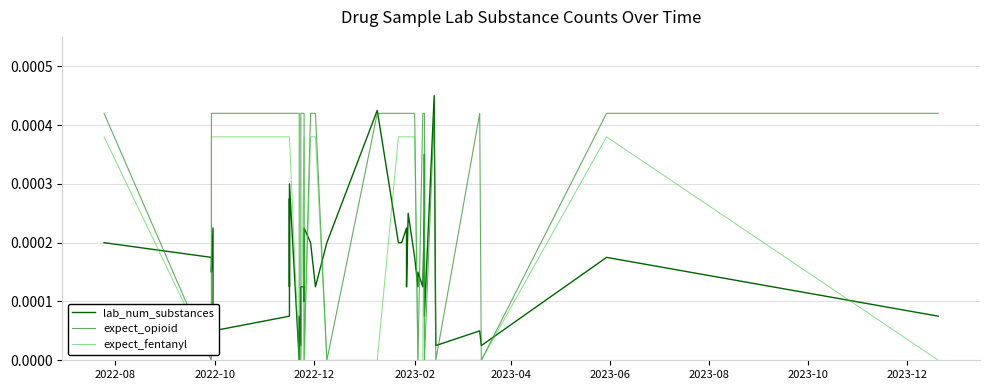

Between which two adjacent categories do lab_num_substances and expect_fentanyl first intersect?

2022-08 and 2022-10